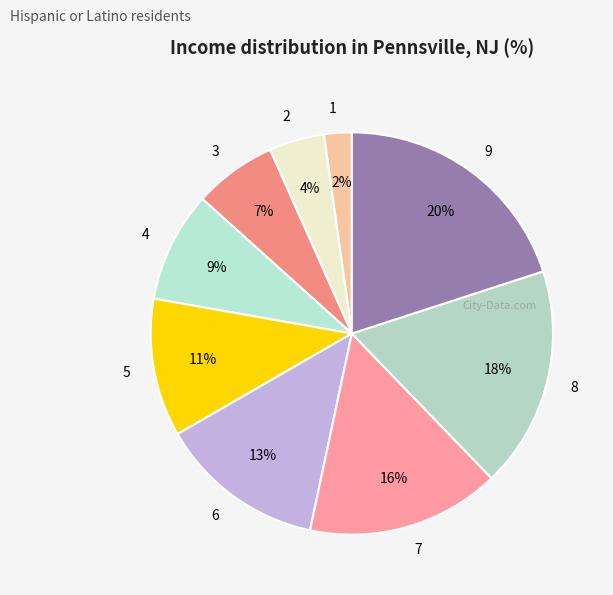

Does any single category account for the majority?

No